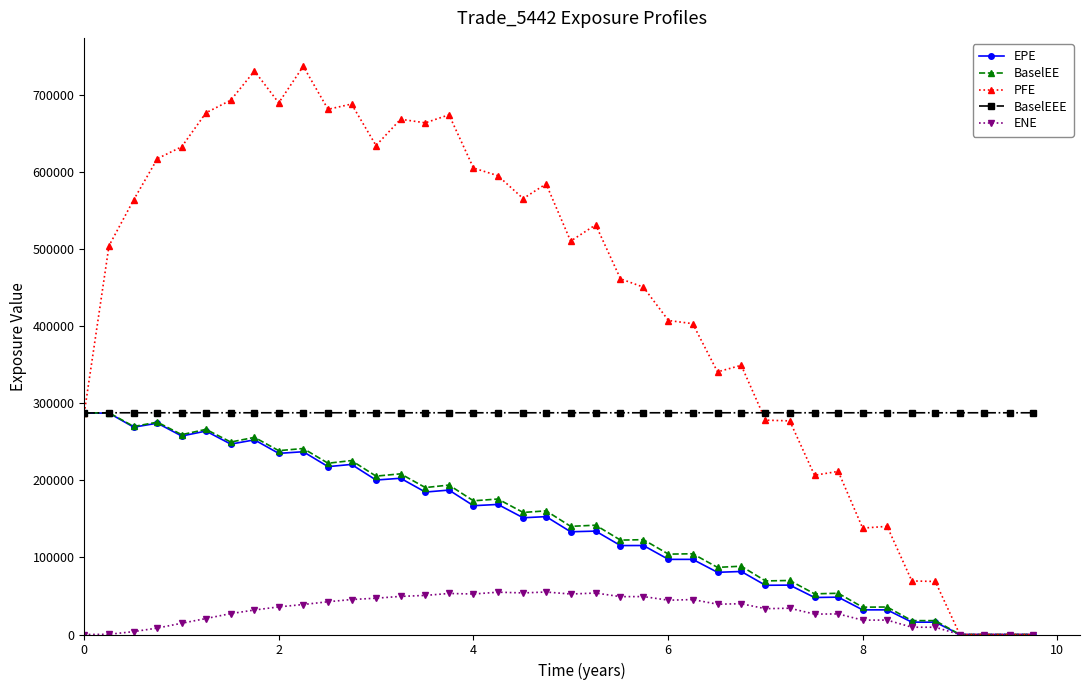

Which series has the widest spread of values?

PFE